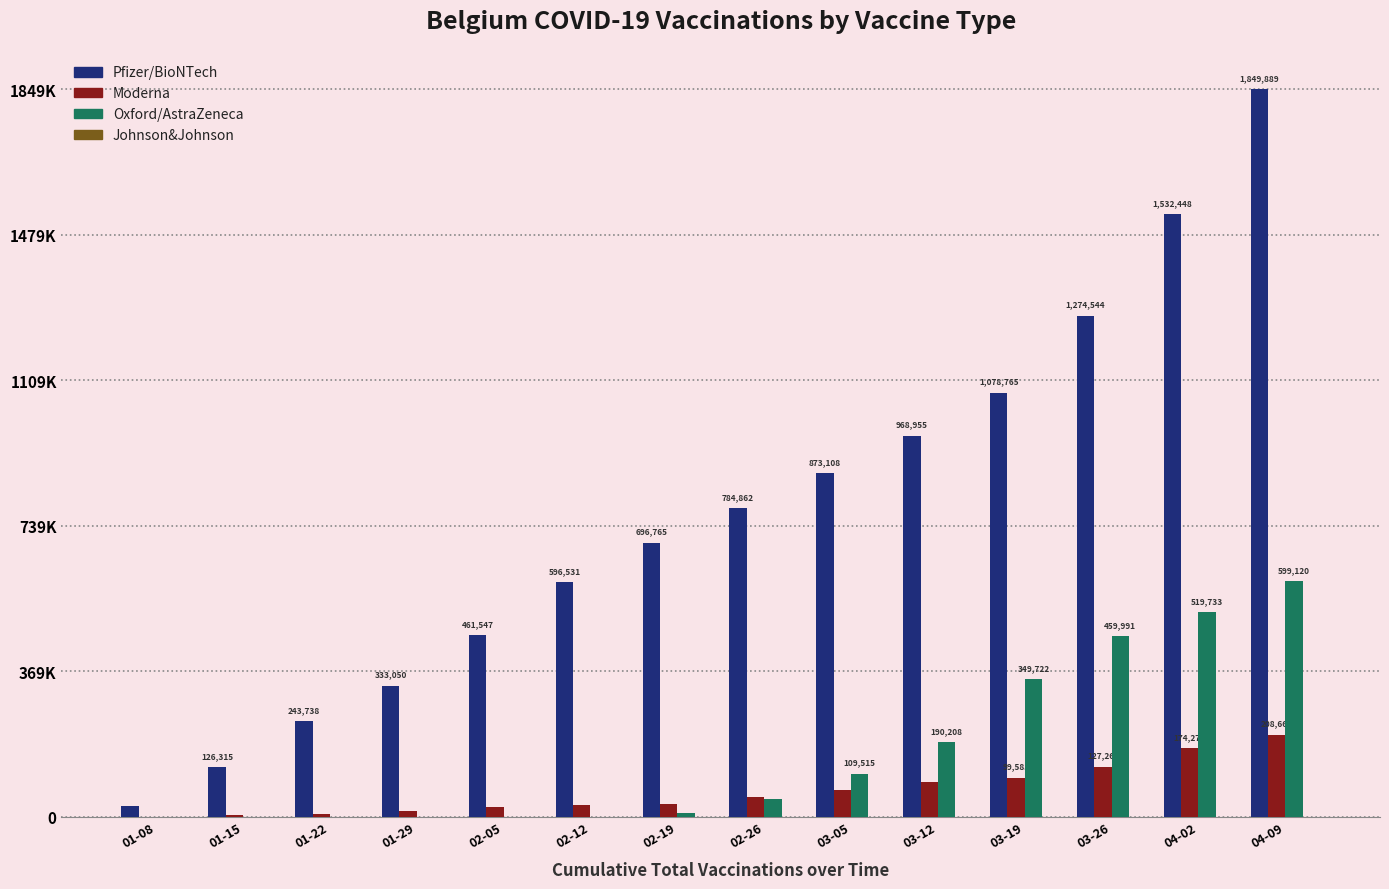

Reading right to left, extract all data points from this chart.

Pfizer/BioNTech: 1849889	1532448	1274544	1078765	968955	873108	784862	696765	596531	461547	333050	243738	126315	27806
Moderna: 208667	174270	127261	99585	89363	66979	51181	32477	30054	25292	15802	6133	4454	14
Oxford/AstraZeneca: 599120	519733	459991	349722	190208	109515	44987	10613	324	0	0	0	0	0
Johnson&Johnson: 0	0	0	0	0	0	0	0	0	0	0	0	0	0